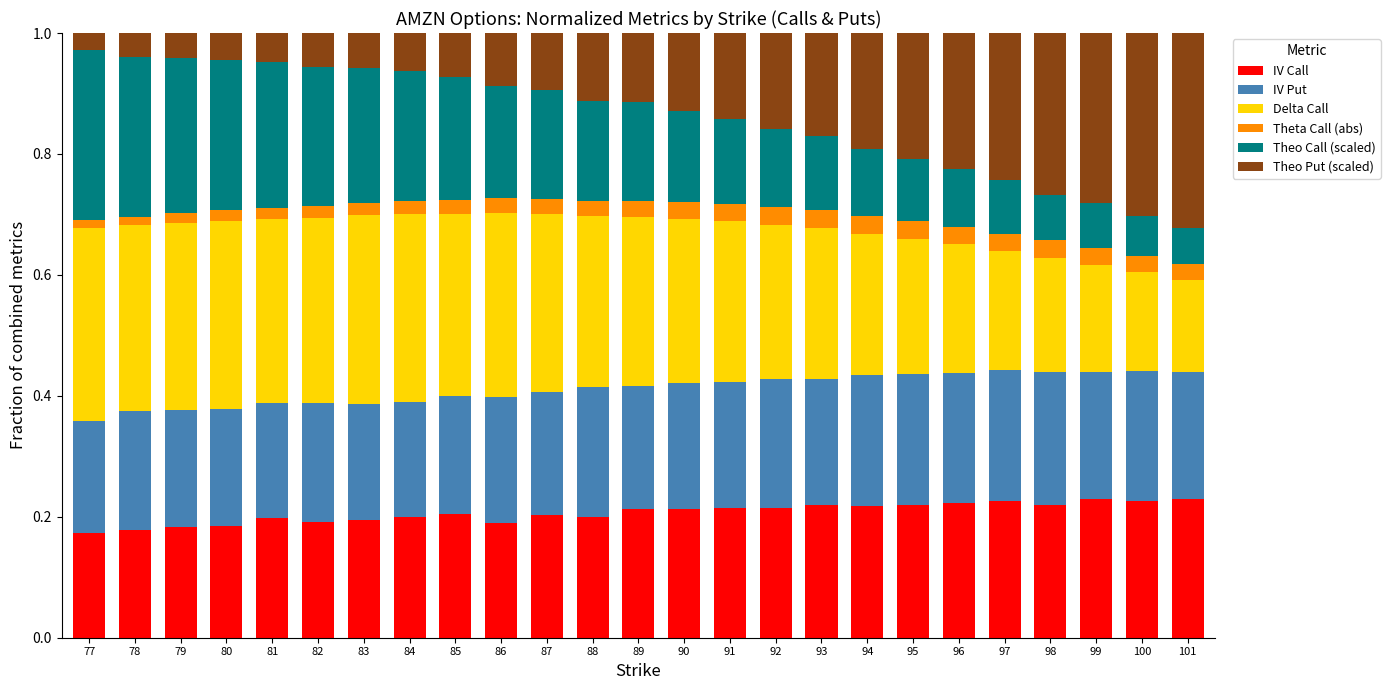

What is the sum of all IV Put values?

5.1